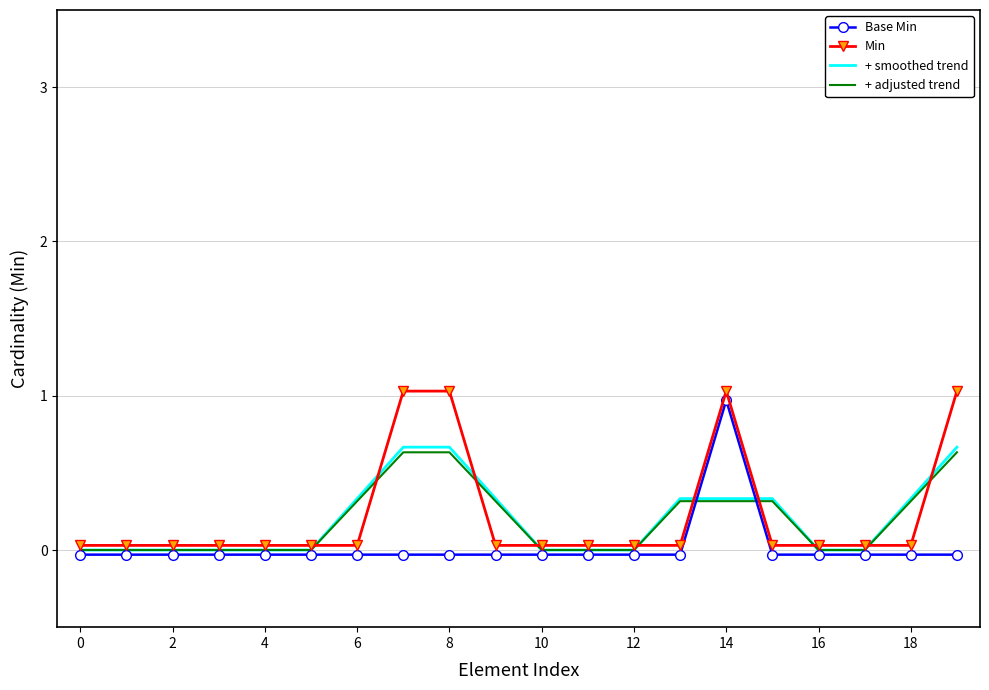

At how many categories does at least one series exceed 0?

20